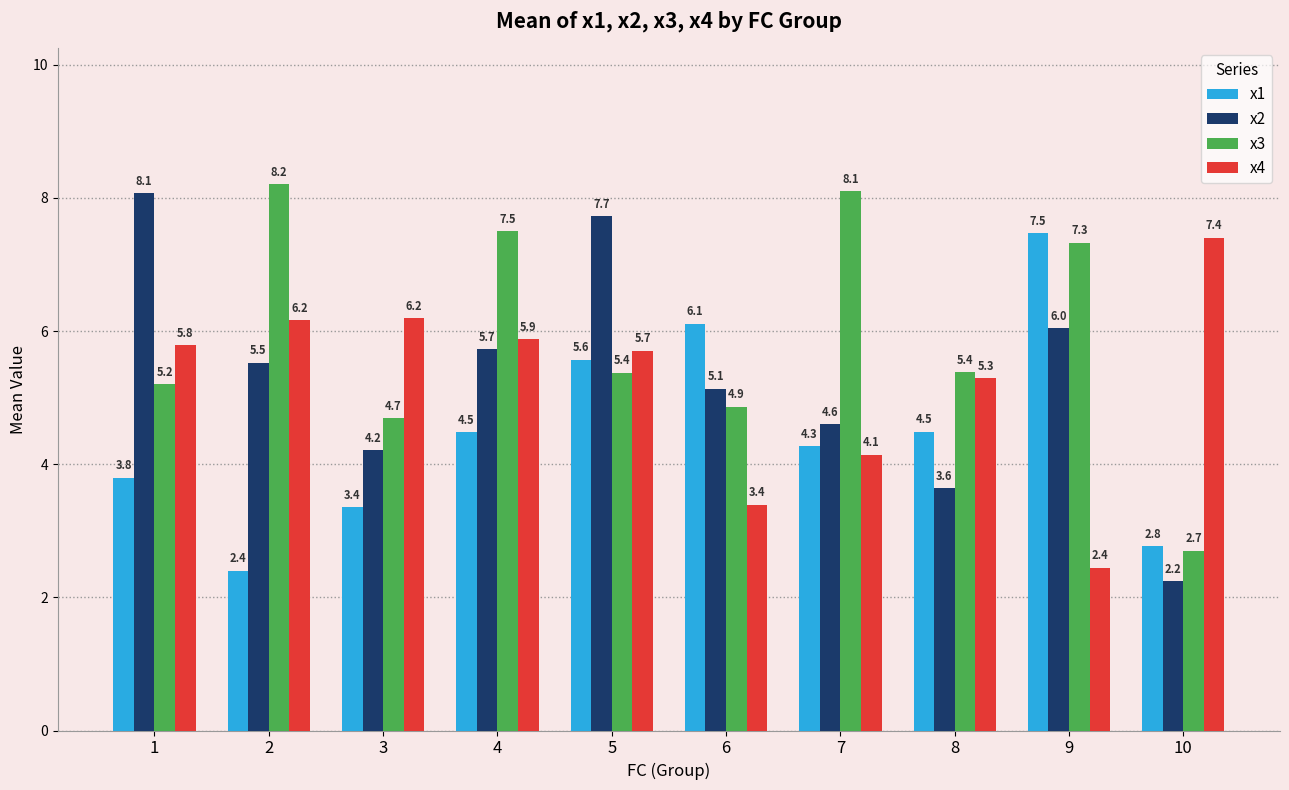

How many data points in x1 are above 4?

6